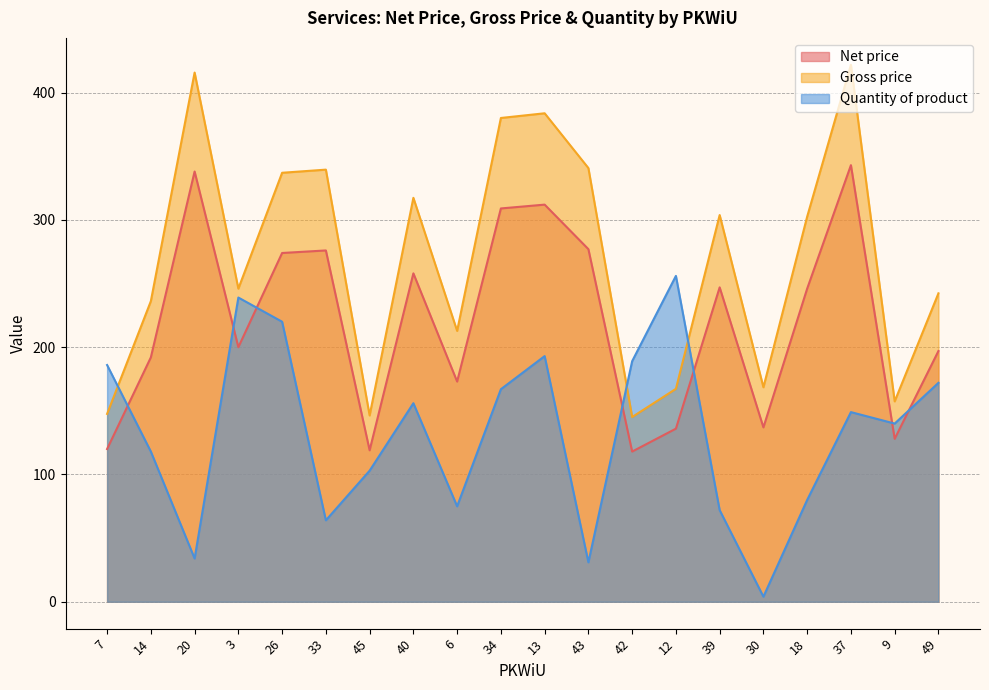

True or false: Gross price has a value of 436.6 at 39.

False